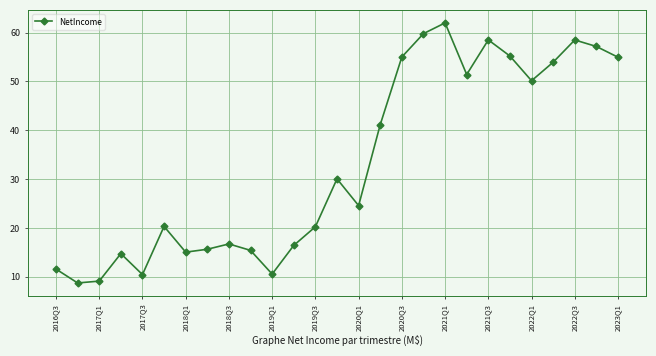

How many points are higher than both their immediate neighbors (excluding endpoints)?

7